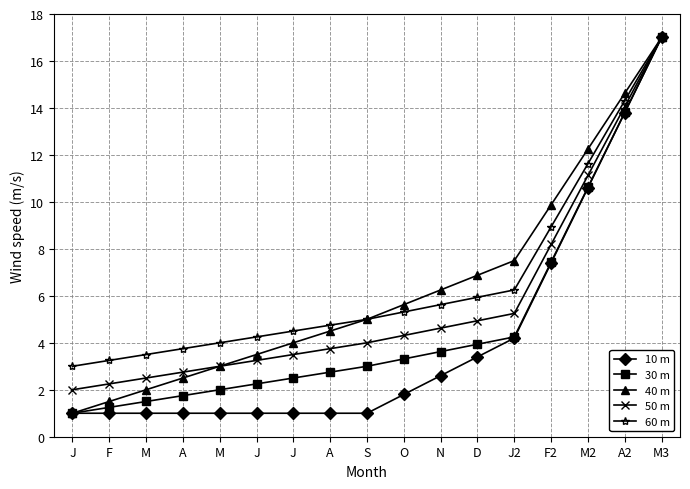

True or false: 30 m and 40 m cross at least once.

False